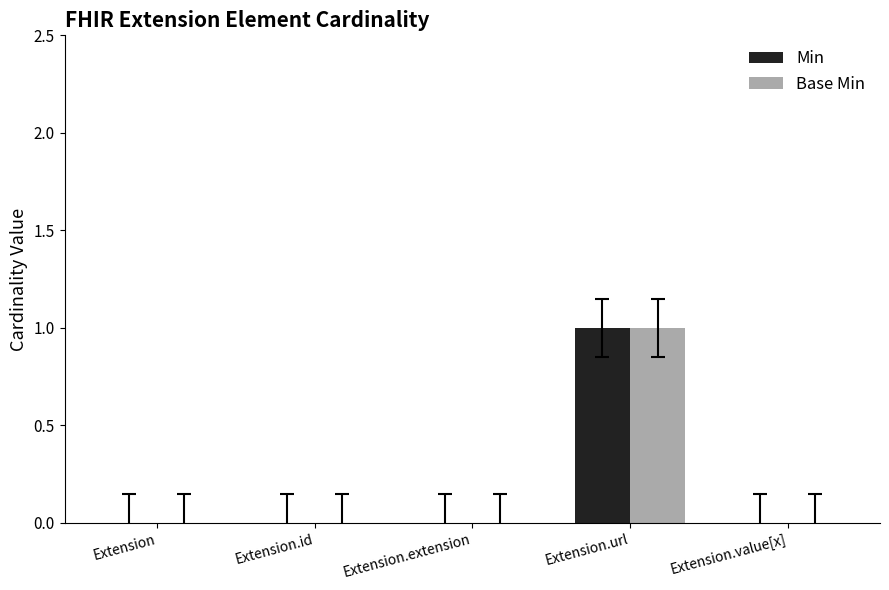

Is it true that Min equals 2 at Extension.url?

False